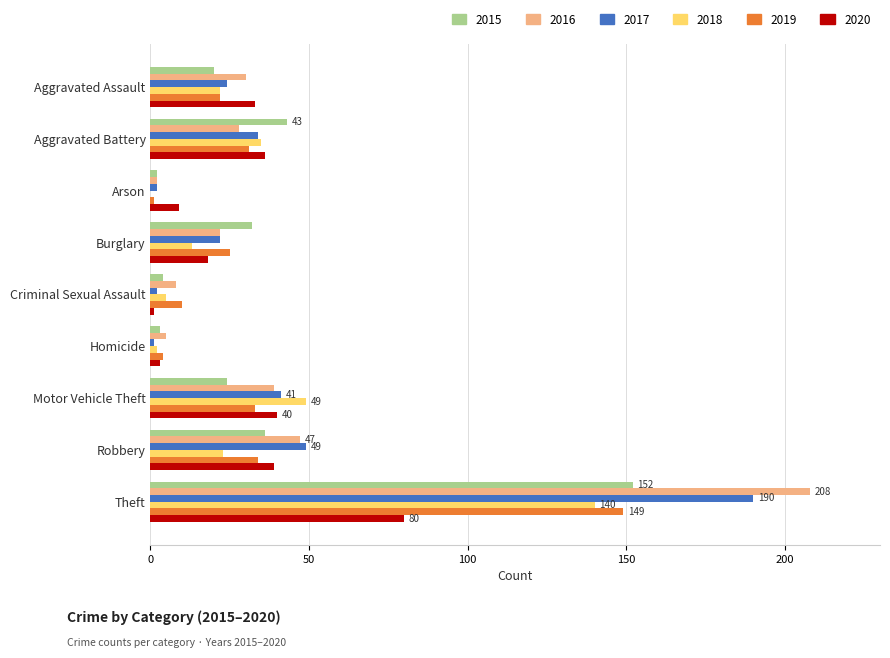

The 2018 series shows 21 at Motor Vehicle Theft. True or false?

False